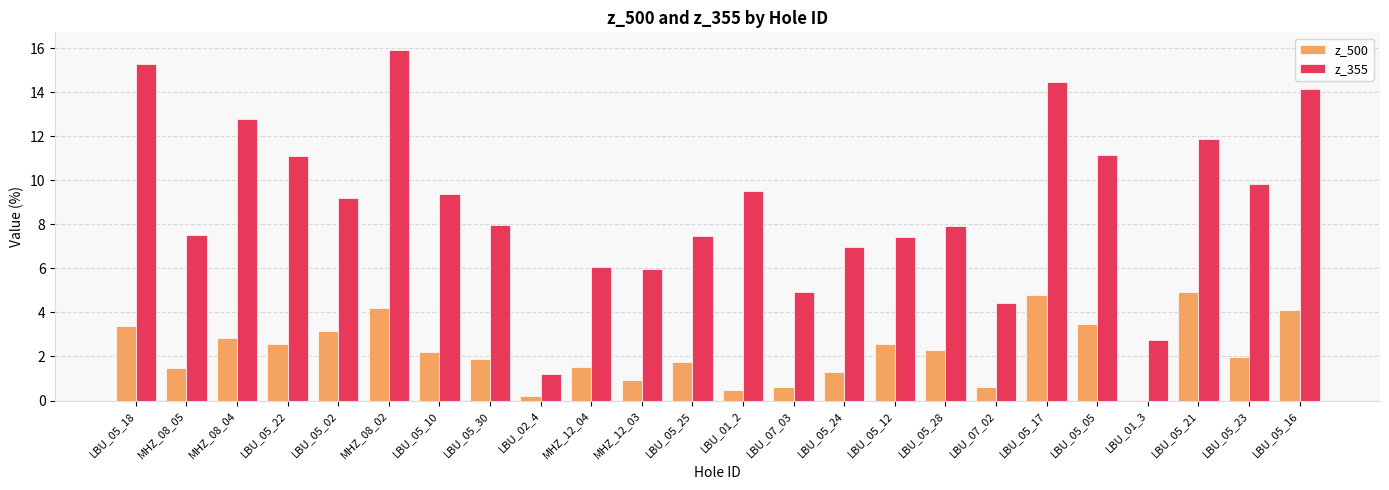

Which series has the widest spread of values?

z_355